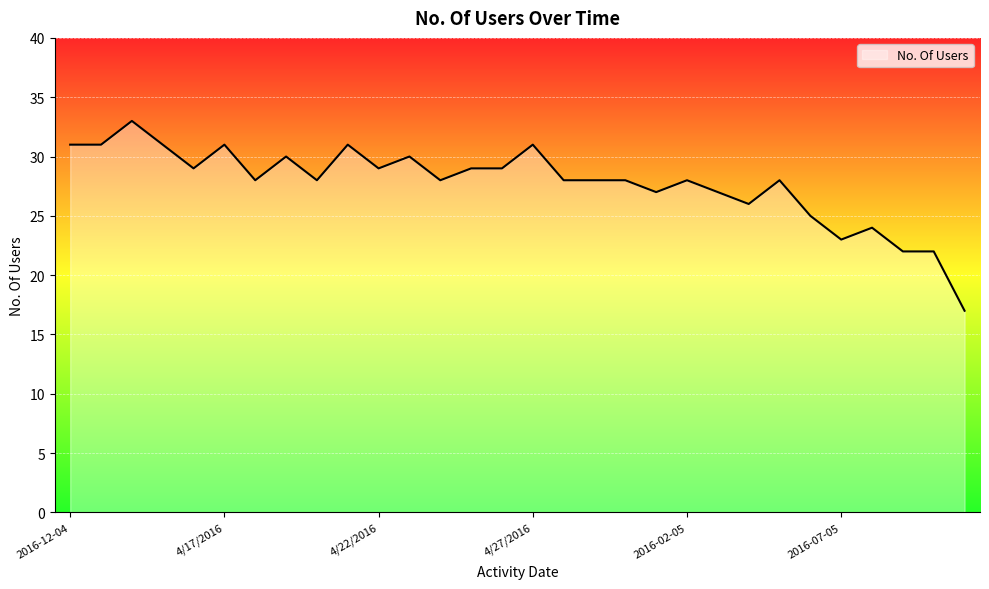

What is the minimum value shown in the chart?

17